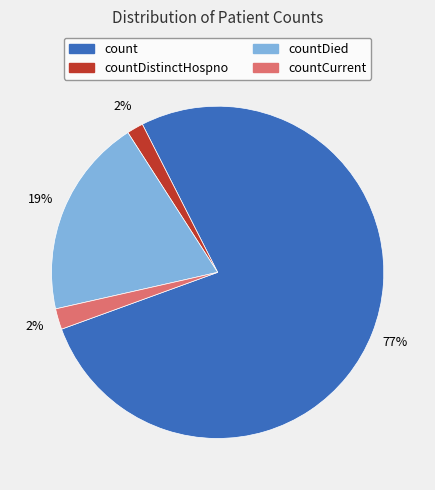

To the nearest percent, what is the average slice percentage?

25%